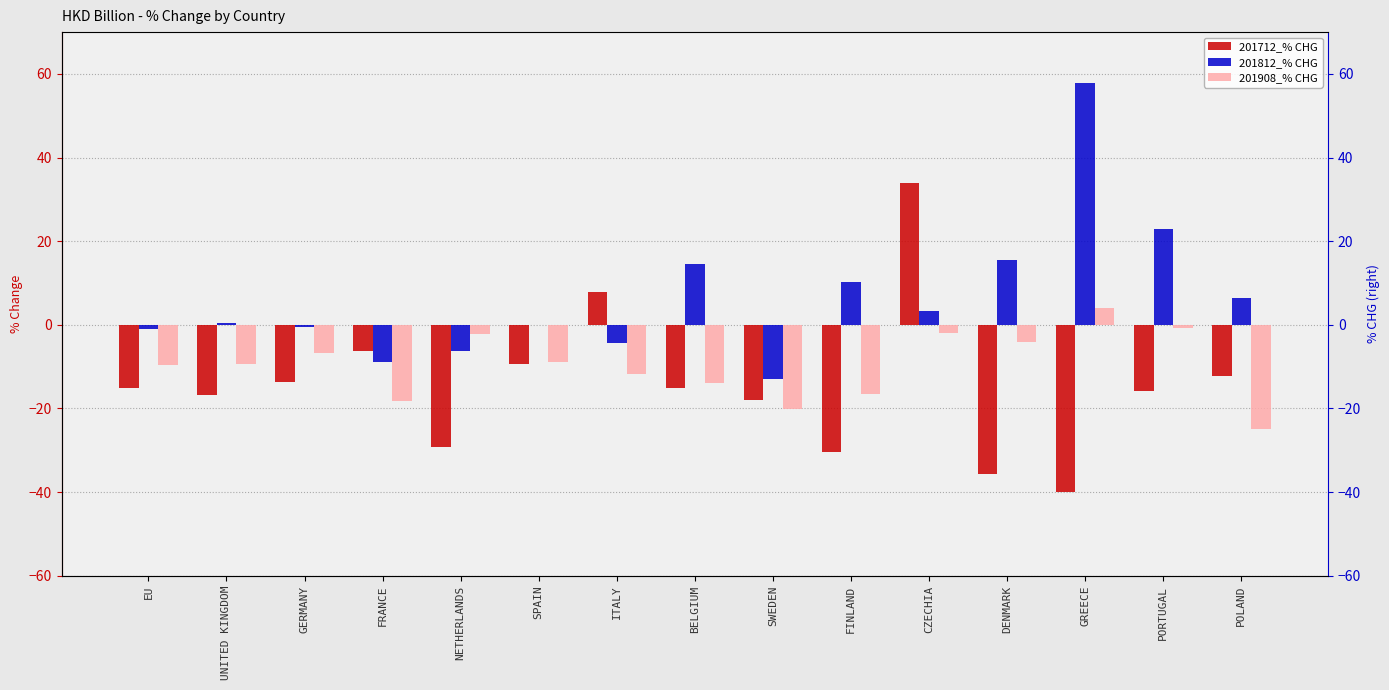

What position from the right is FINLAND?

6